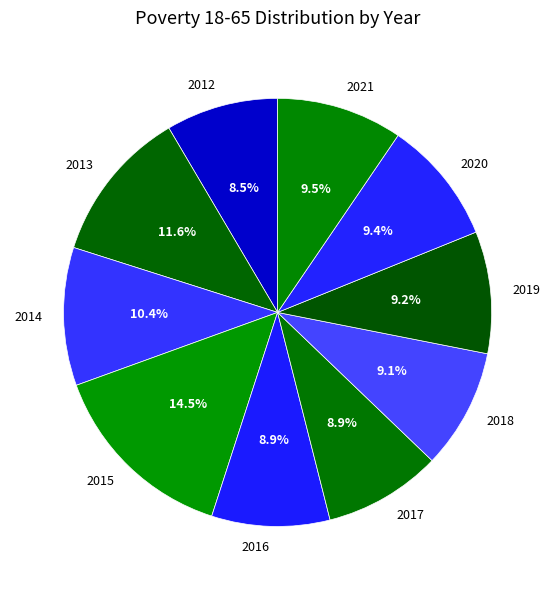

Between 2018 and 2014, which is larger?

2014